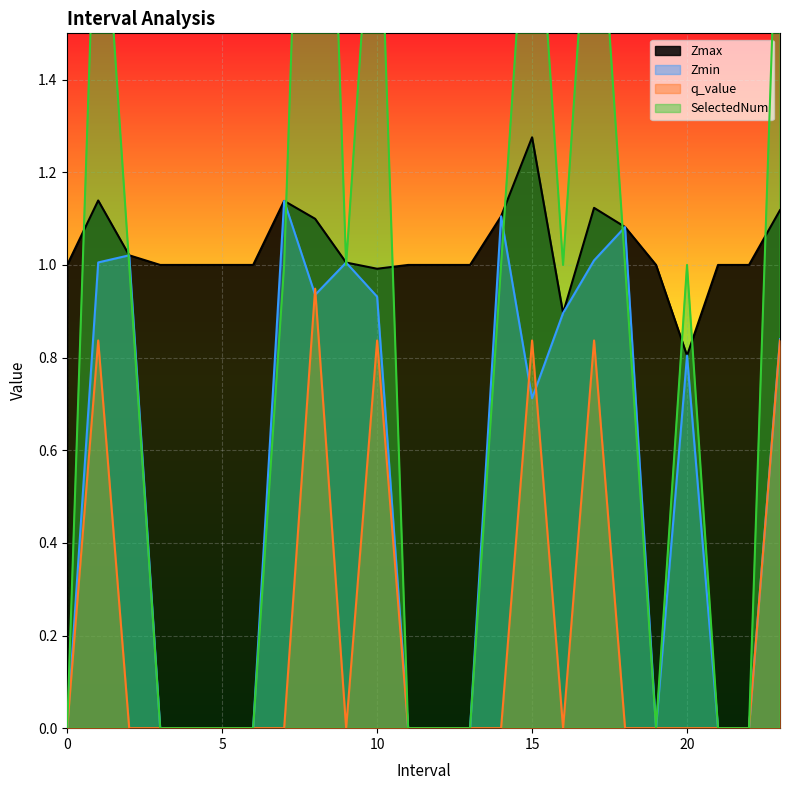

What is the average value of the SelectedNum series?

0.8